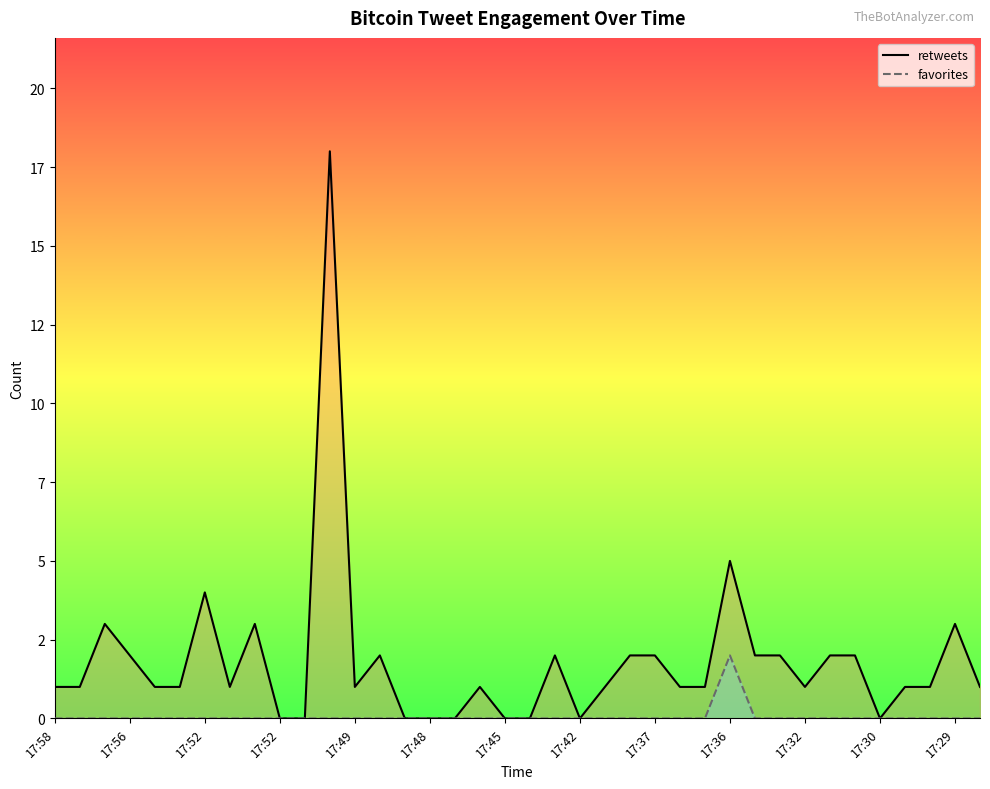

Rank the series by their maximum value, from lowest to highest.

favorites, retweets